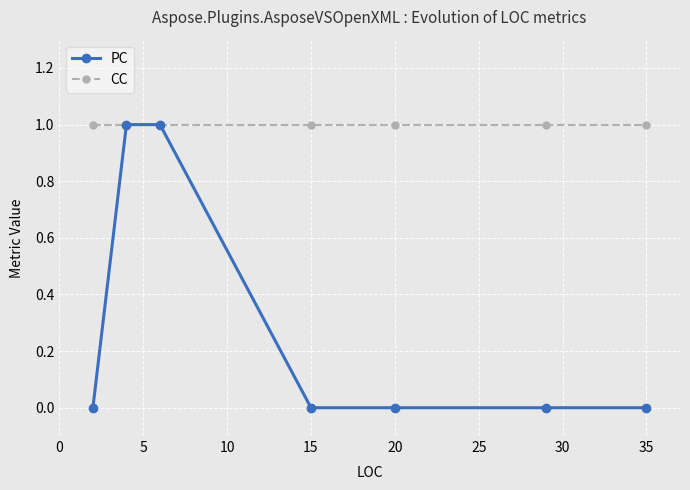

Which series has the largest total across all categories?

CC